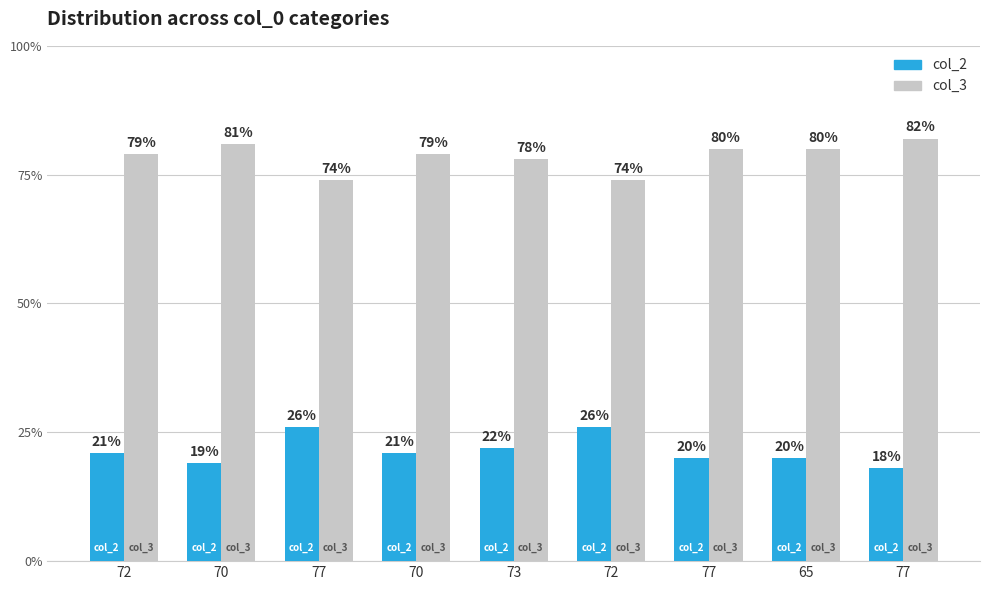

At which category is the sum across all series the highest?

72